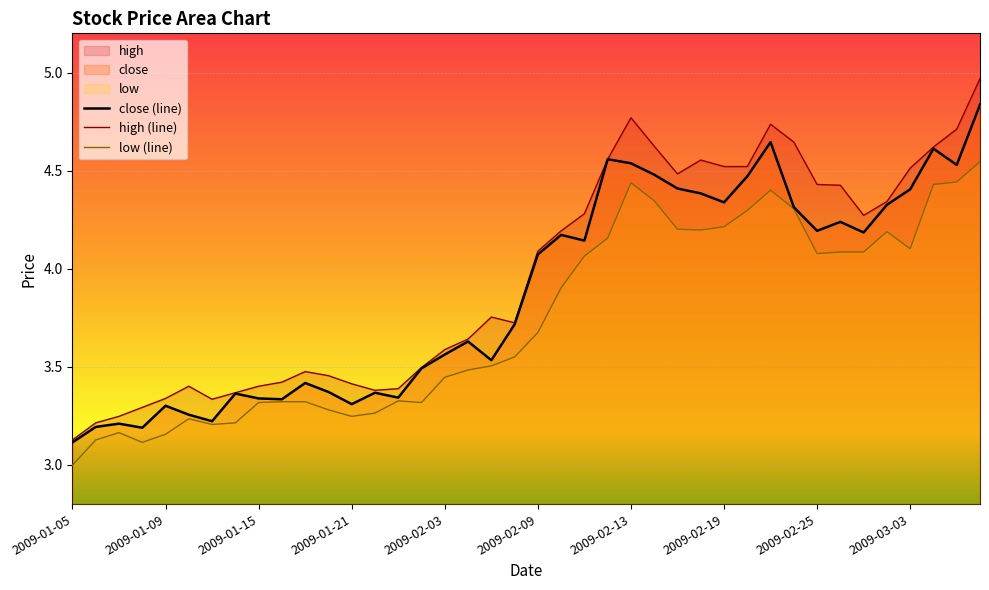

The value at 2009-02-11 is 7.0. True or false?

False